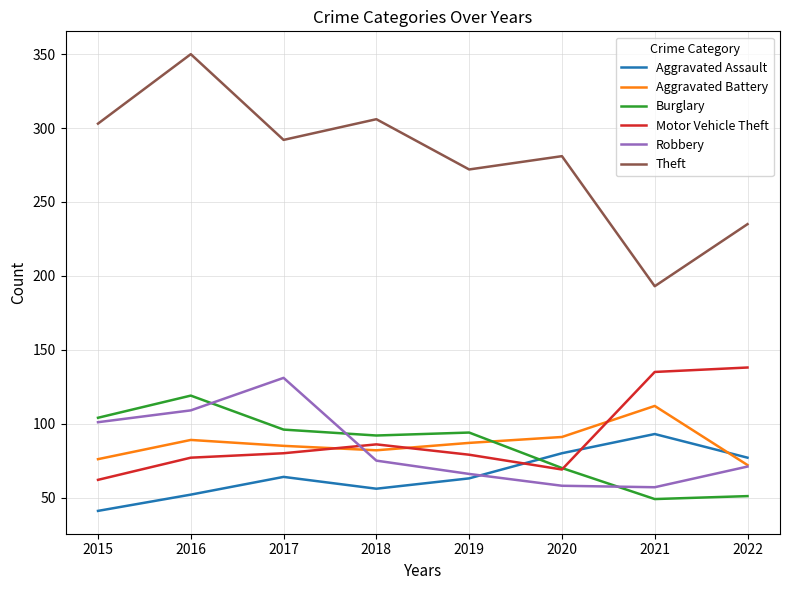

In Theft, how many points are lower than both neighbors (excluding endpoints)?

3